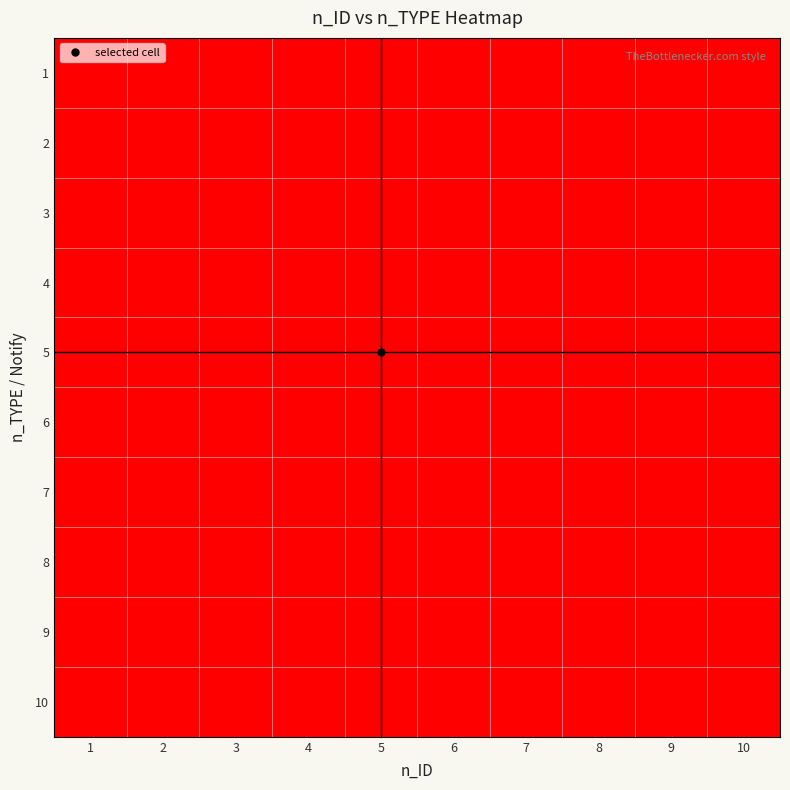

Which category has the highest value across all series?

1